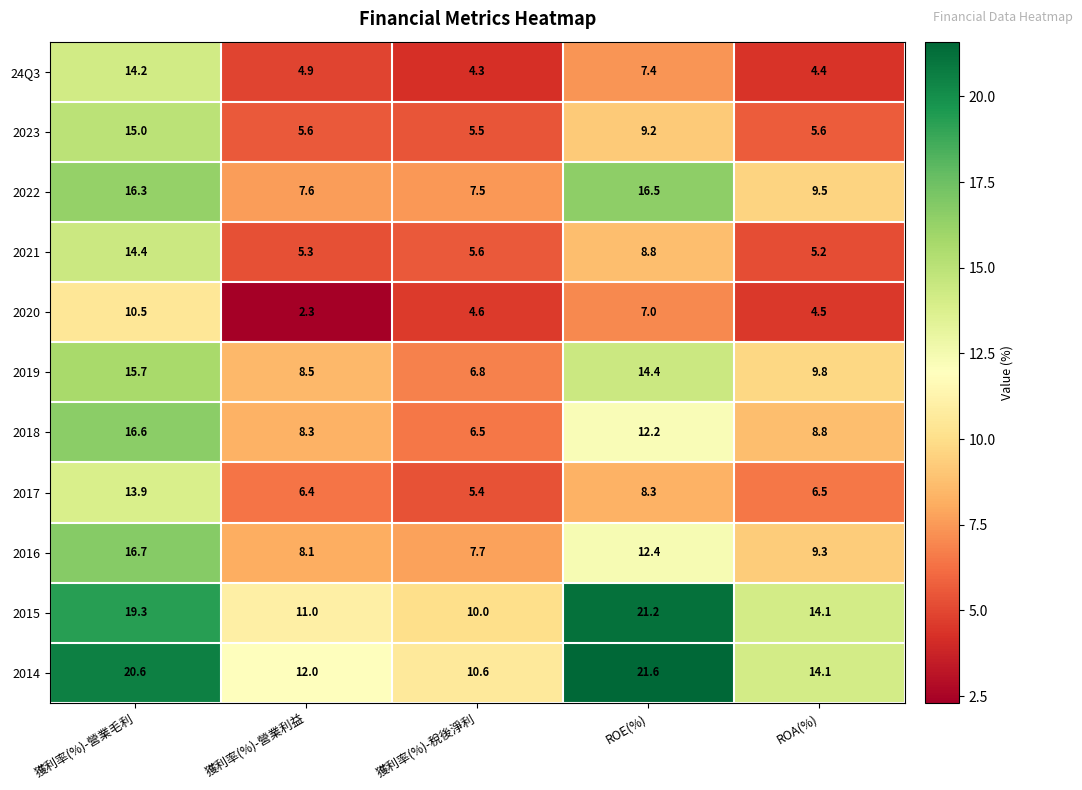

Count the number of categories in the chart.

5